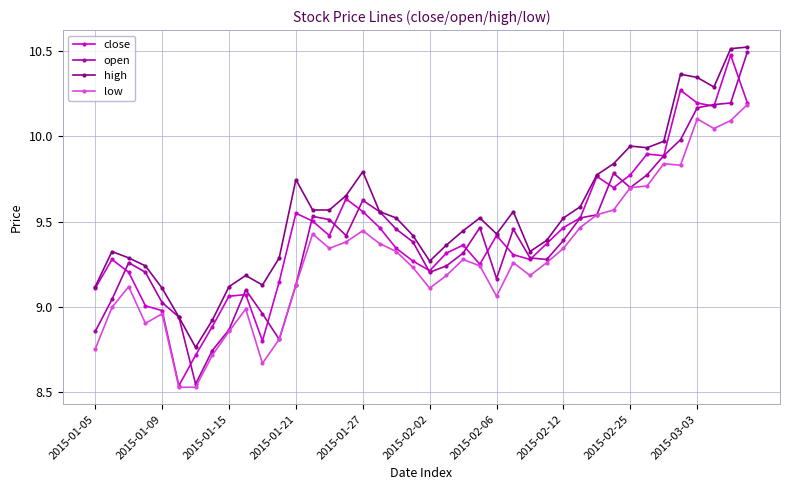

True or false: high and low cross at least once.

False